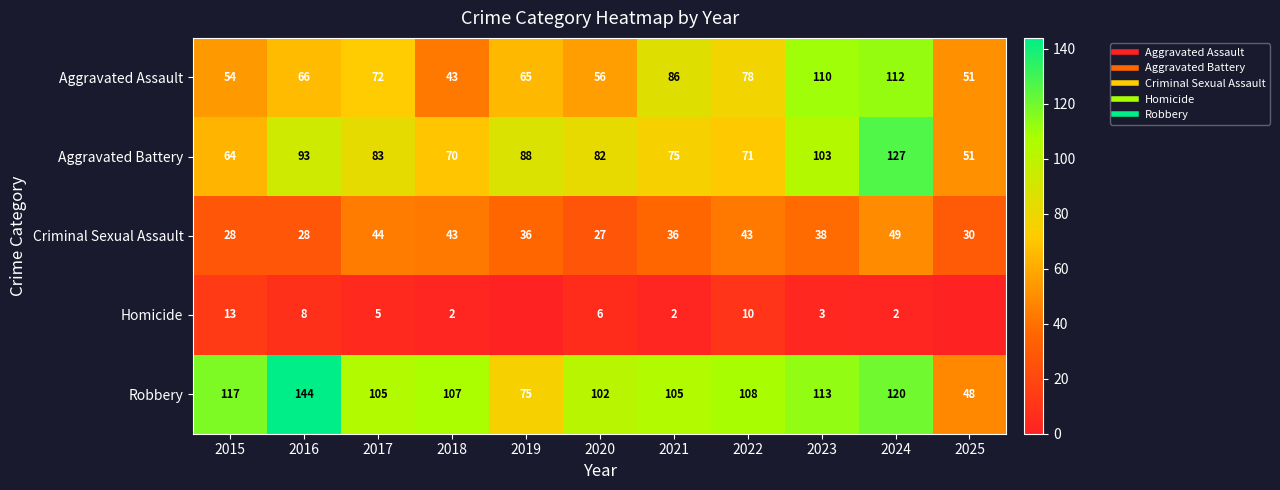

The Robbery series shows 120 at 2024. True or false?

True